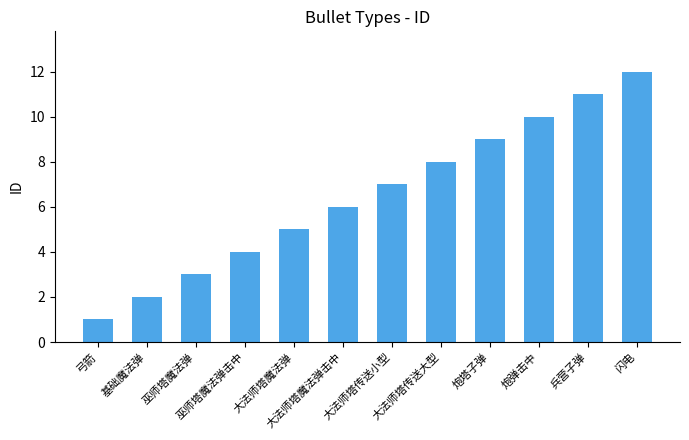

Reading left to right, extract all data points from this chart.

1	2	3	4	5	6	7	8	9	10	11	12